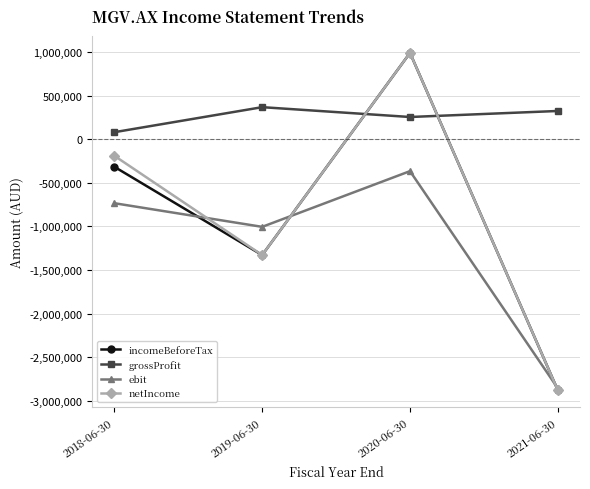

In ebit, how many points are higher than both neighbors (excluding endpoints)?

1